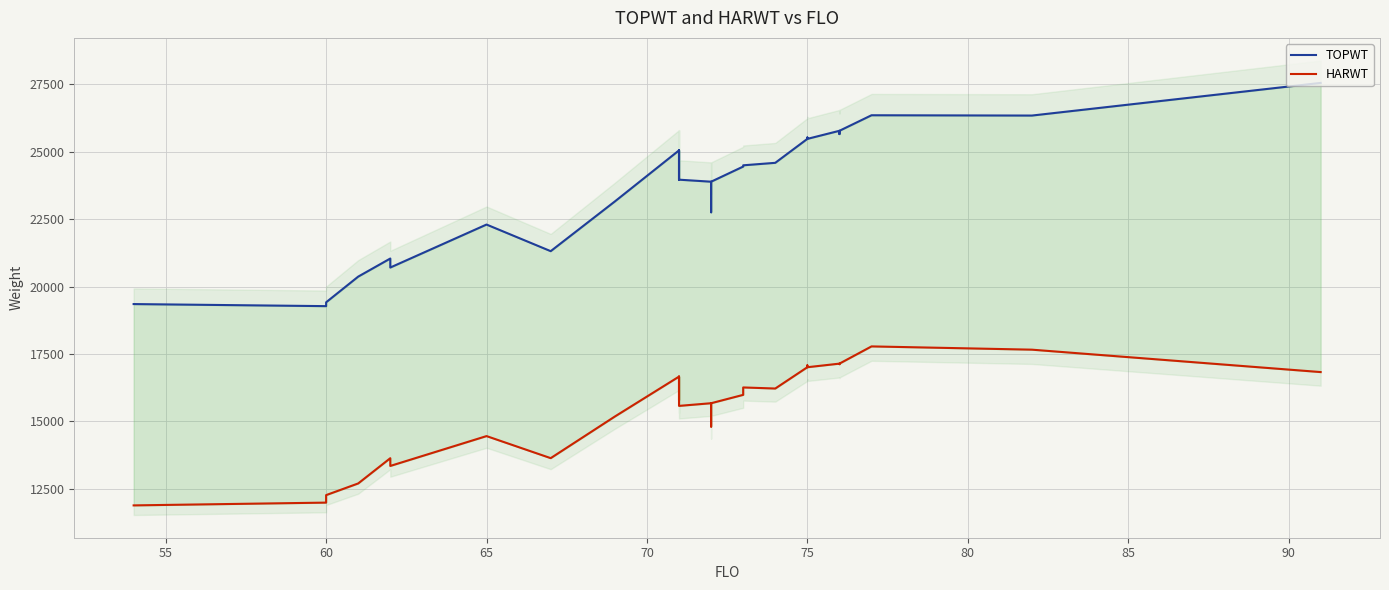

The value of TOPWT at 75 is 43333. True or false?

False